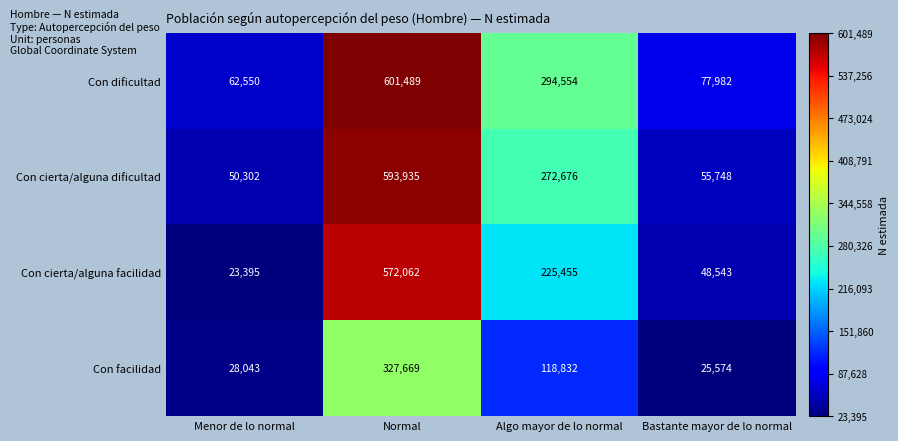

Between Algo mayor de lo normal and Bastante mayor de lo normal, which series saw the biggest shift?

Con cierta/alguna dificultad